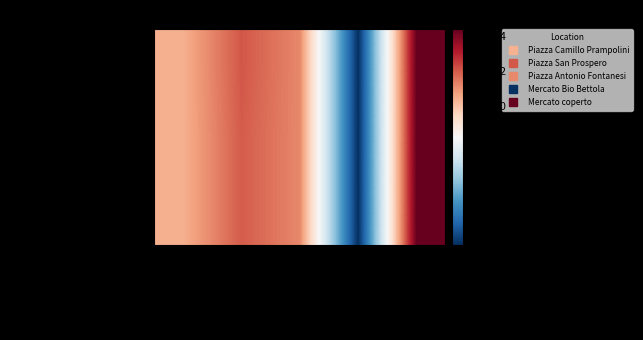

How many categories are shown in the chart?

5